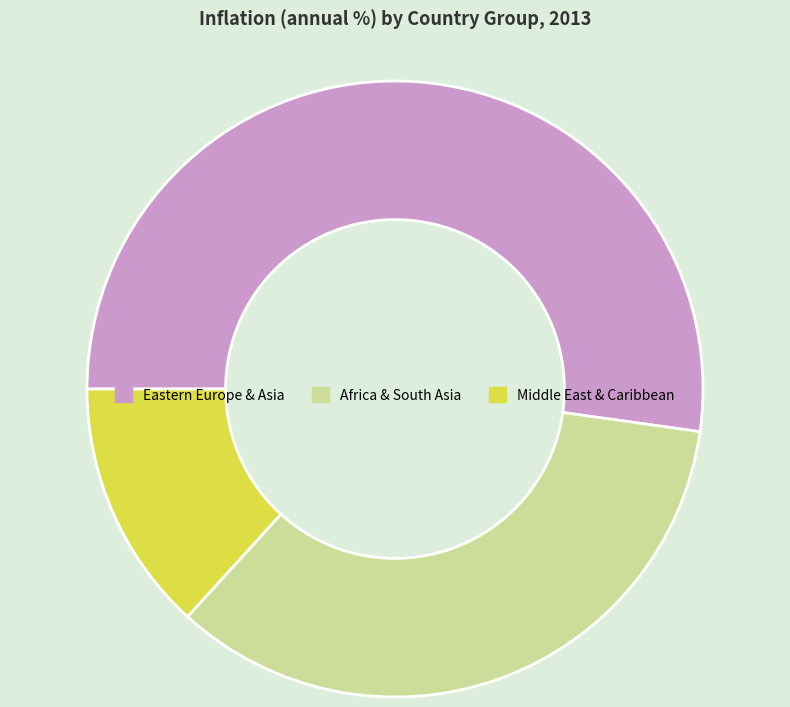

How many segments does this pie chart have?

3